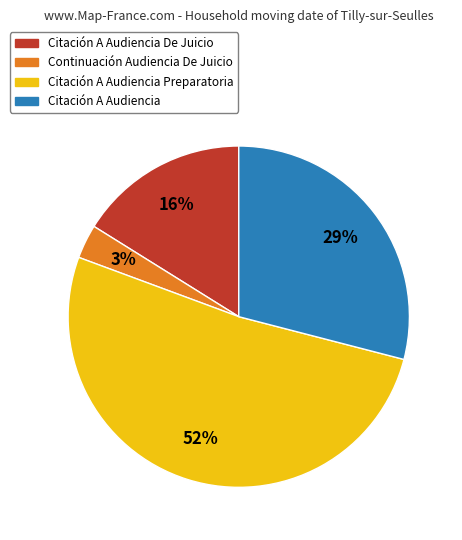

To the nearest percent, what is the average slice percentage?

25%